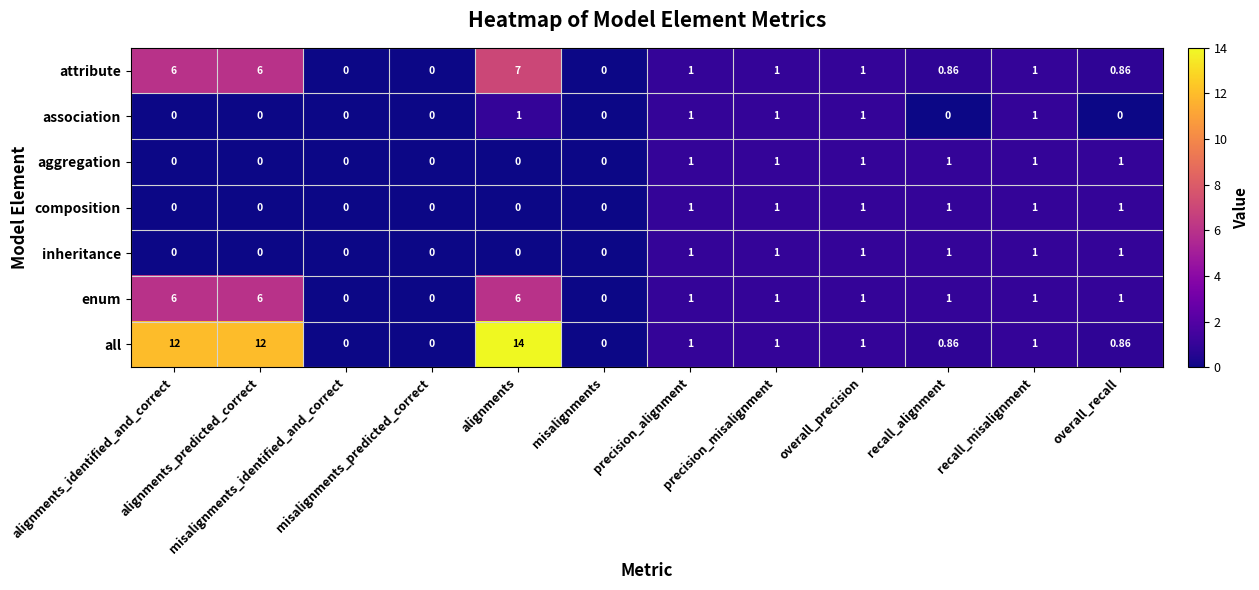

Which series has the largest total across all categories?

all